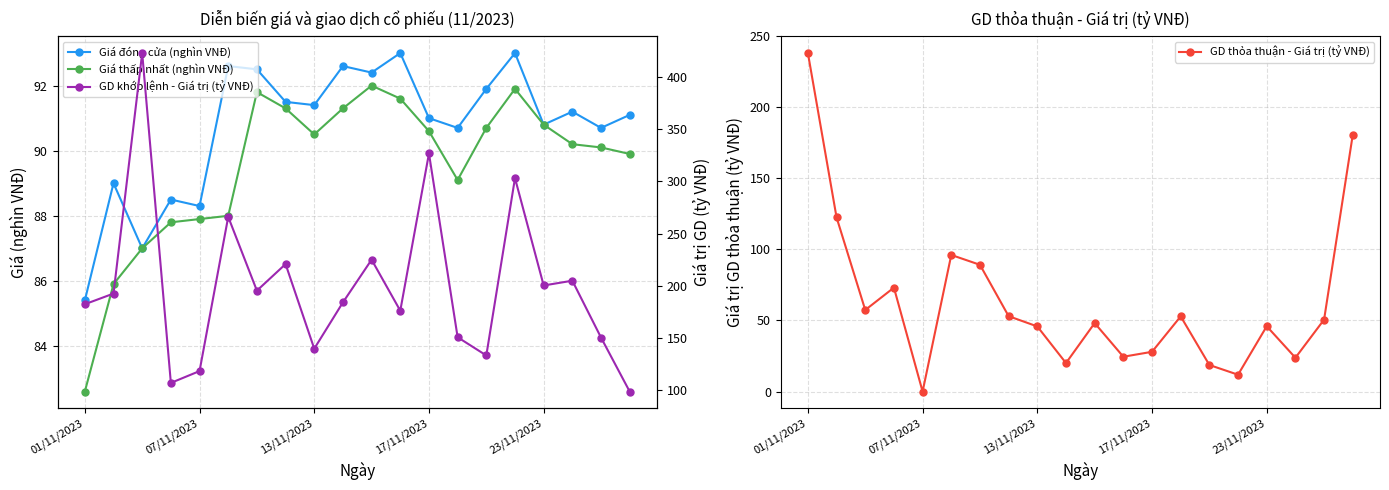

What is the difference between the maximum and minimum values in the GD thỏa thuận - Giá trị (tỷ VNĐ) series?

238.1